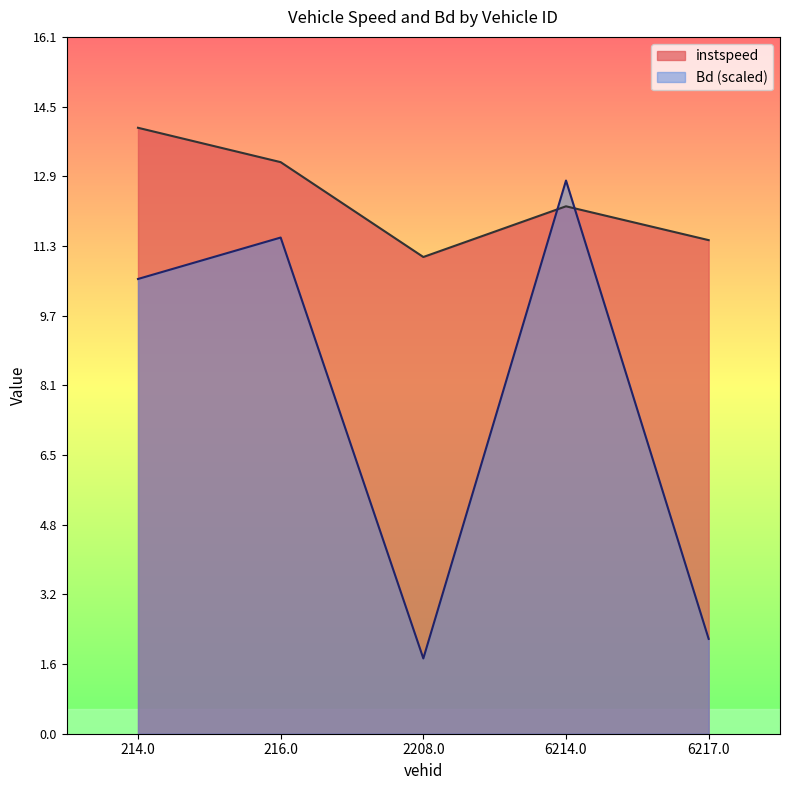

Where does the instspeed series first go above 12?

214.0